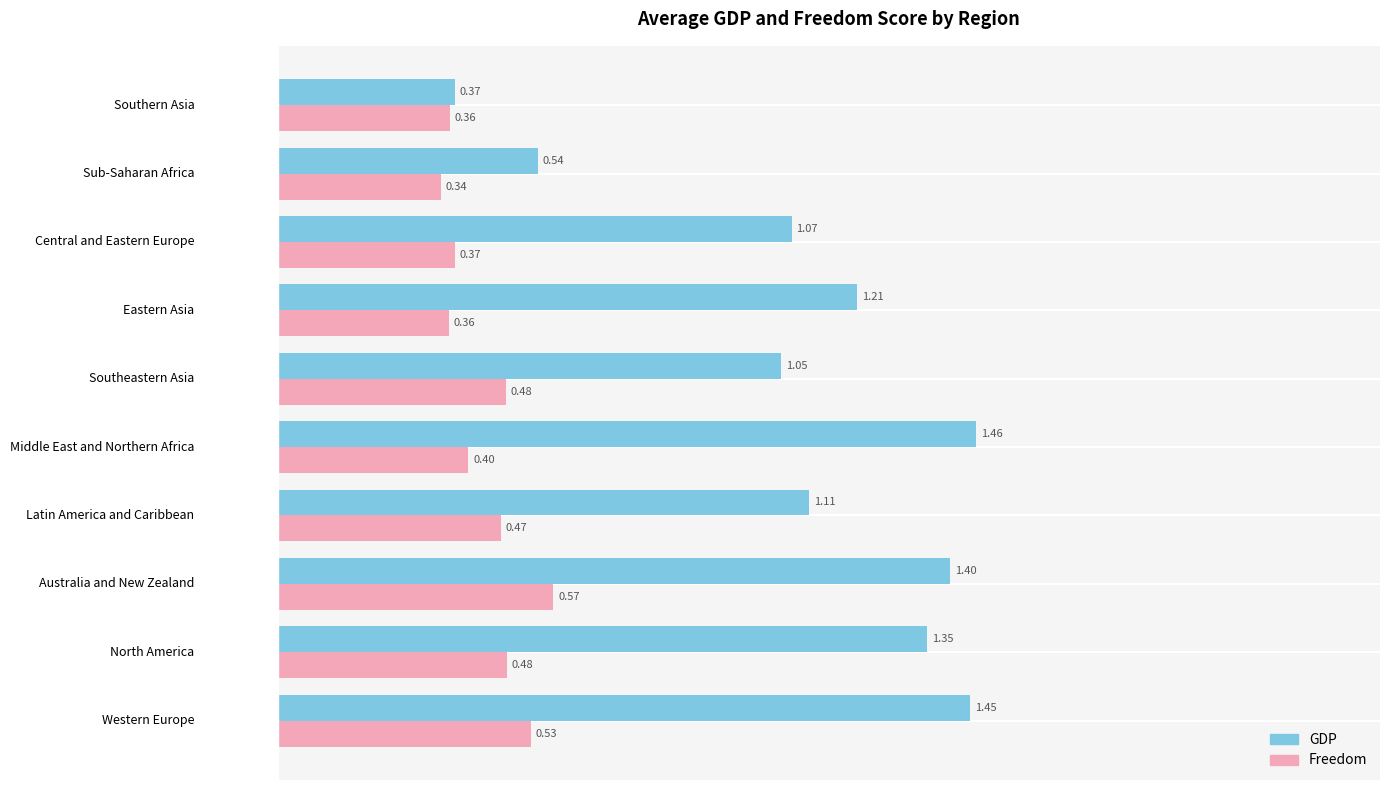

What is the spread (max minus min) of values at Western Europe?

0.9